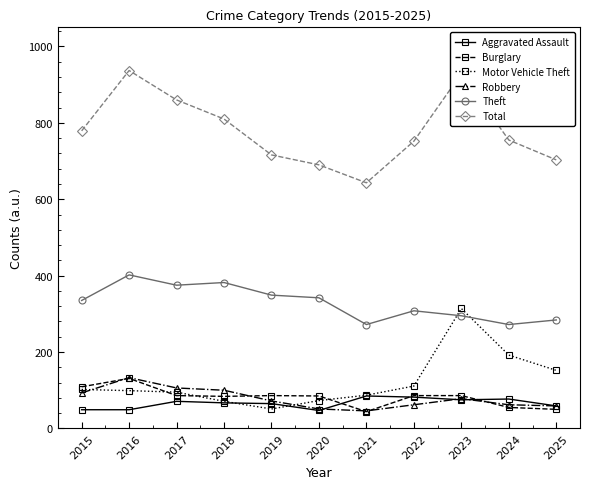

What is the maximum value shown in the chart?

937